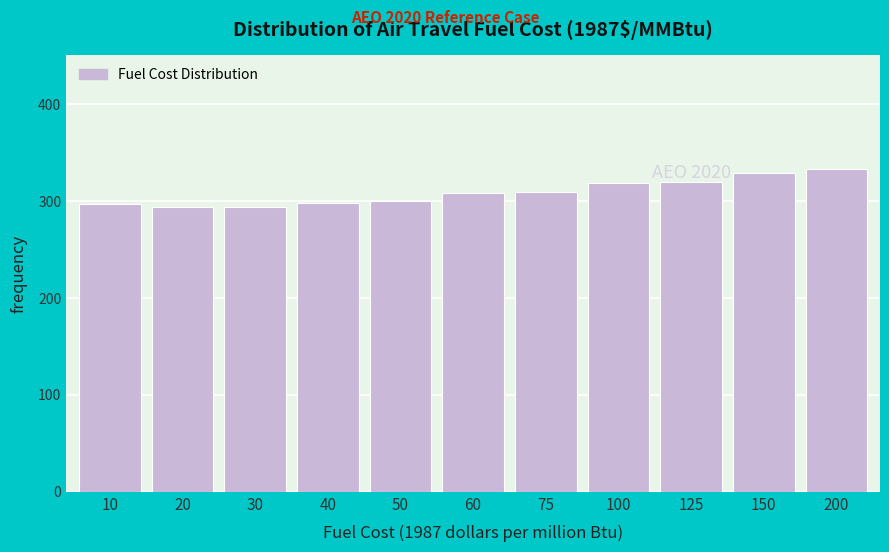

What is the minimum value shown in the chart?

293.6